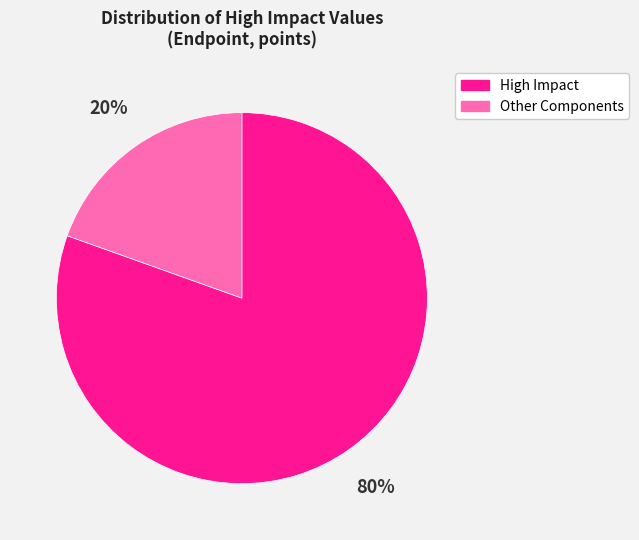

To the nearest percent, what portion does Other Components represent?

20%